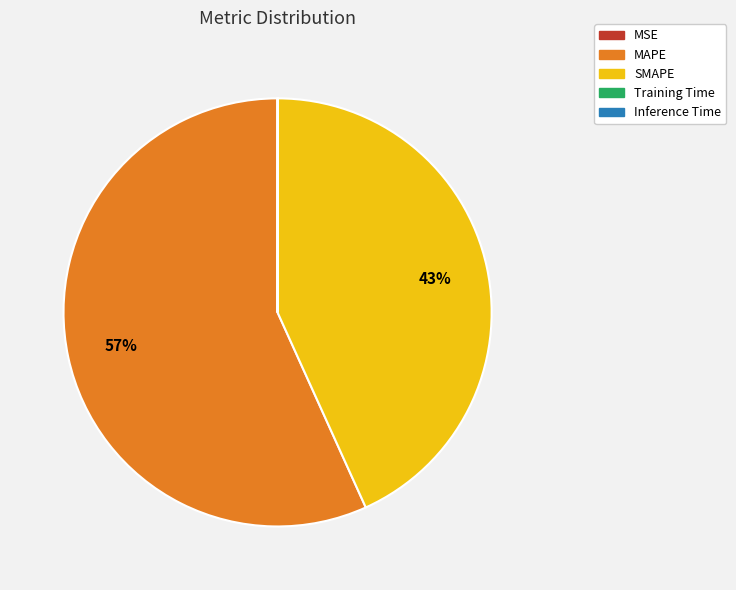

True or false: SMAPE accounts for 35% of the total.

False